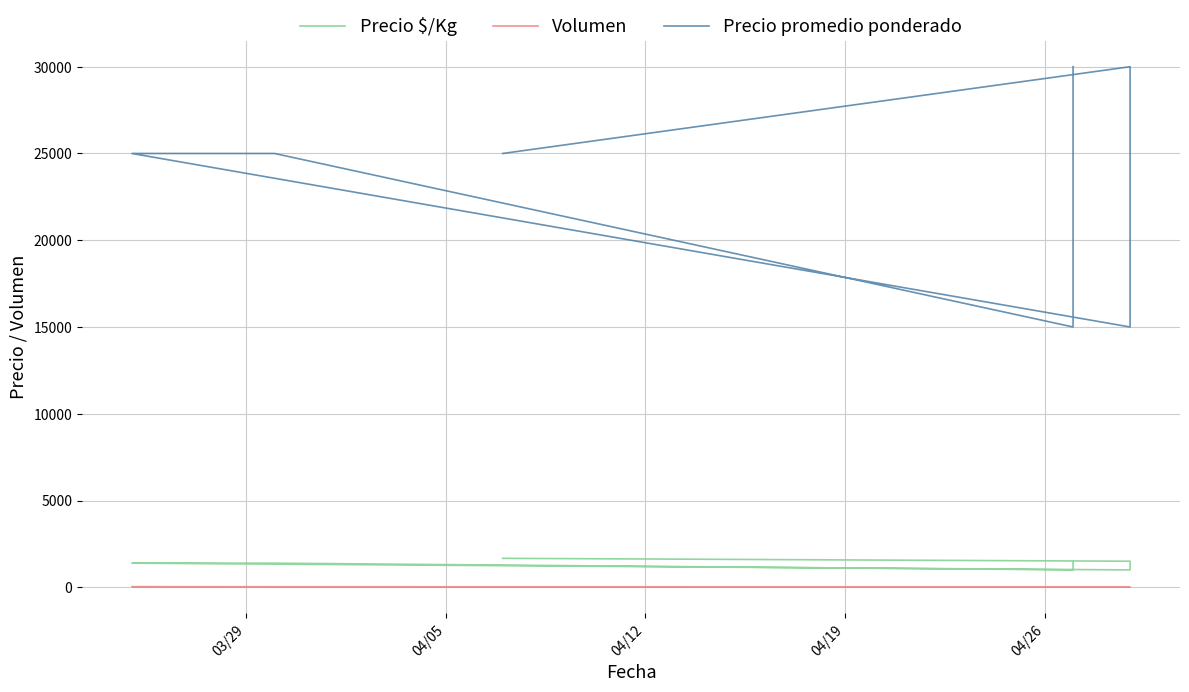

Does the chart have visible grid lines?

Yes